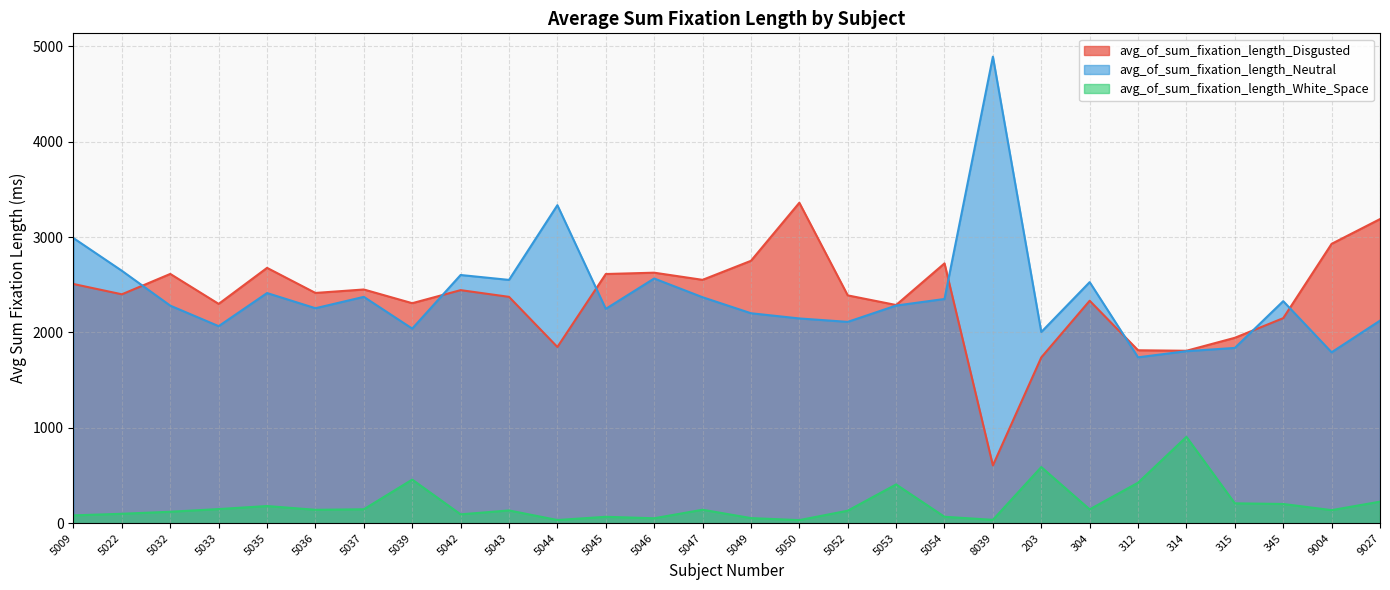

Which series has the largest range (max minus min)?

avg_of_sum_fixation_length_Neutral